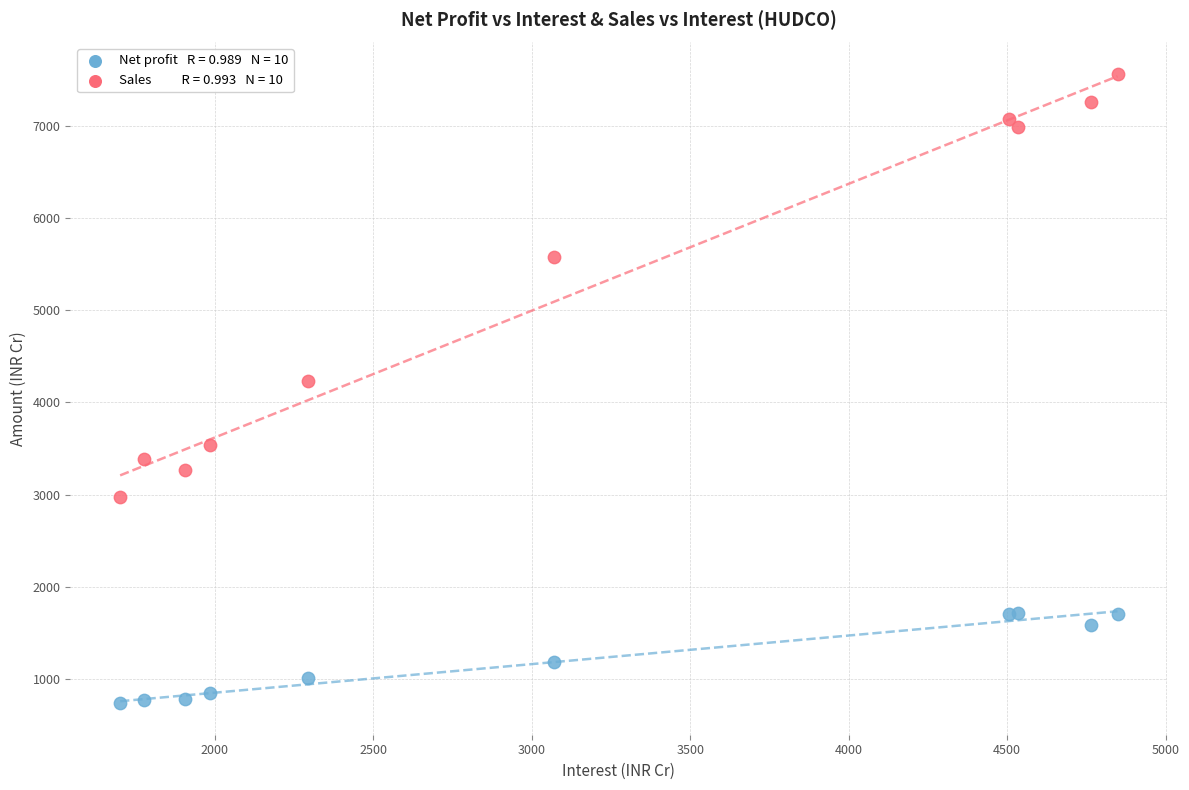

Across all series, what Y value is closest to 4150?

4228.4